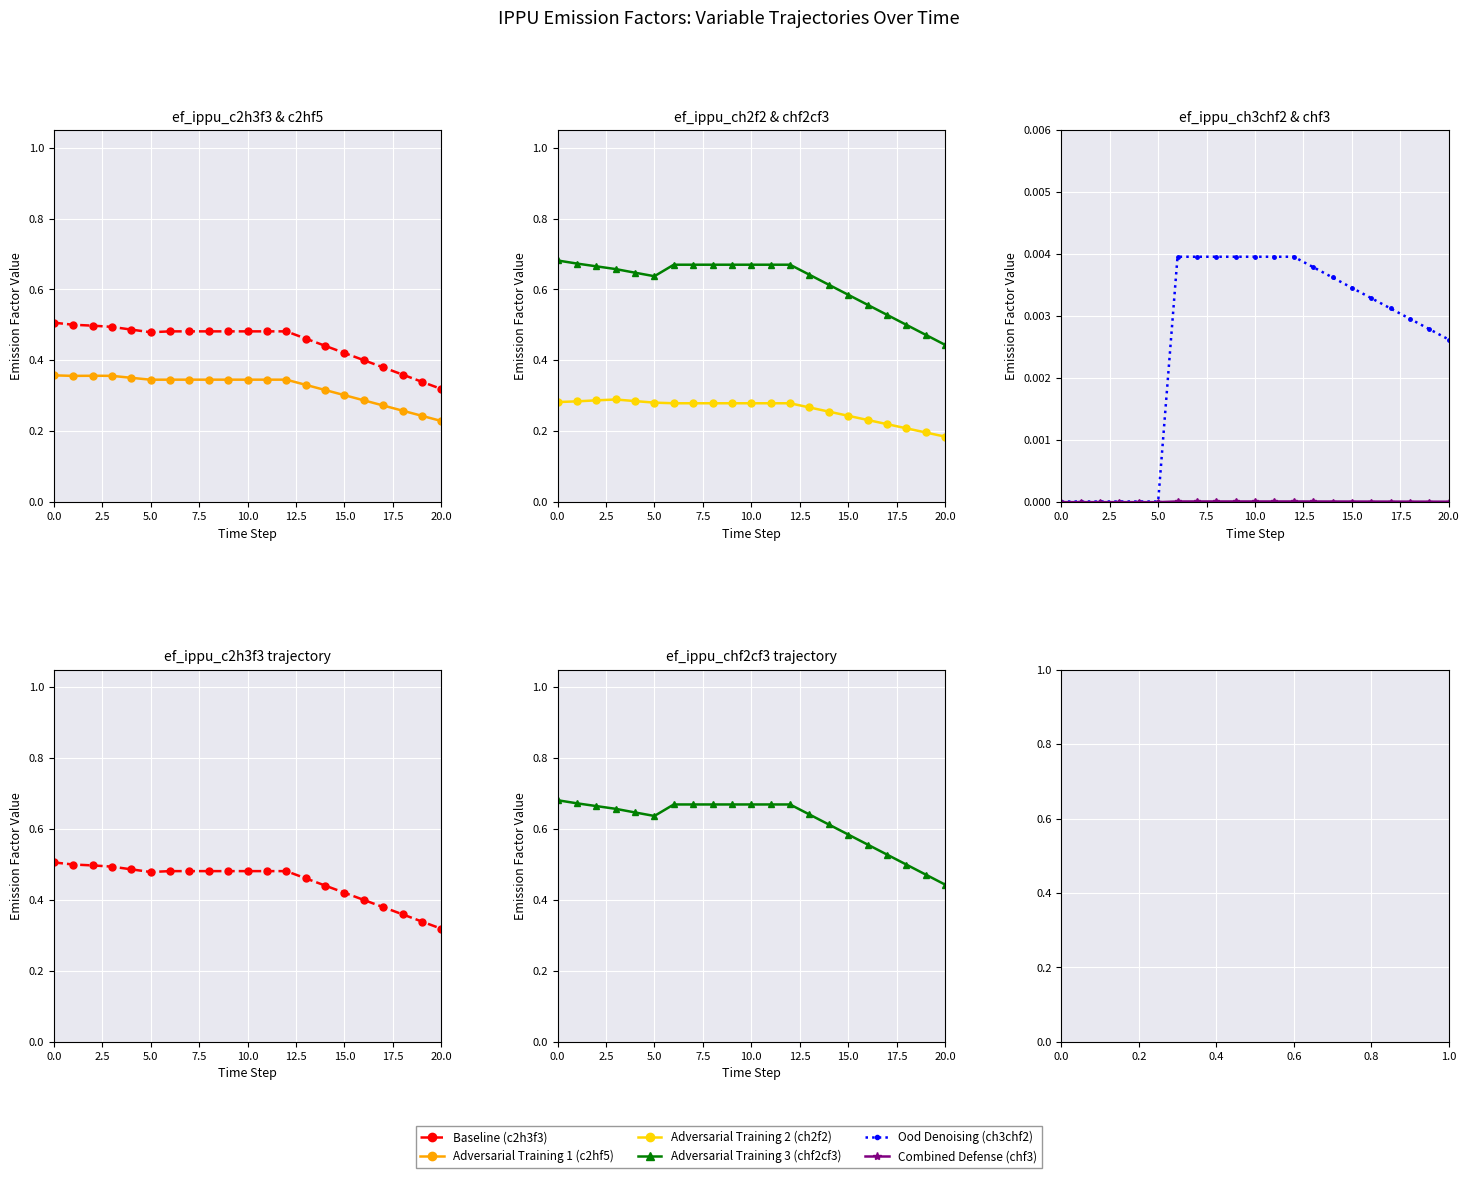

True or false: Baseline (c2h3f3) and Adversarial Training 2 (ch2f2) cross at least once.

False